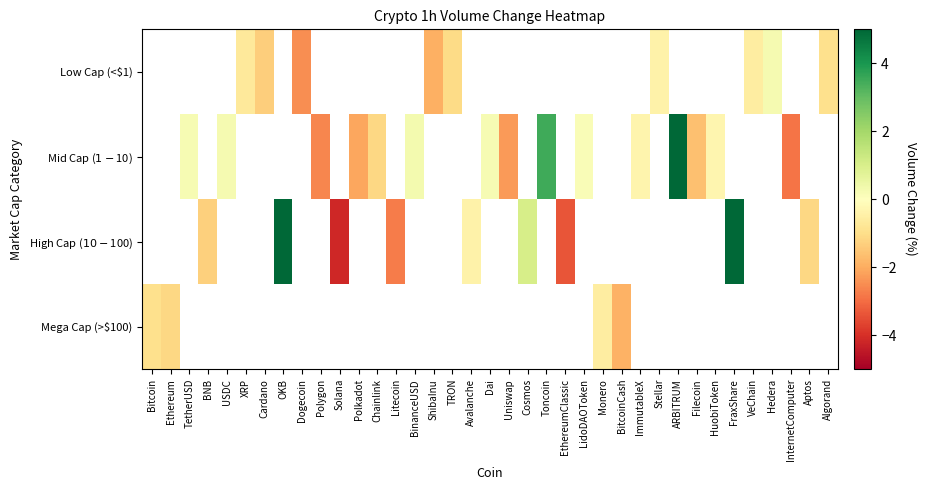

How many values in Mid Cap ($1-$10) are above zero?

7